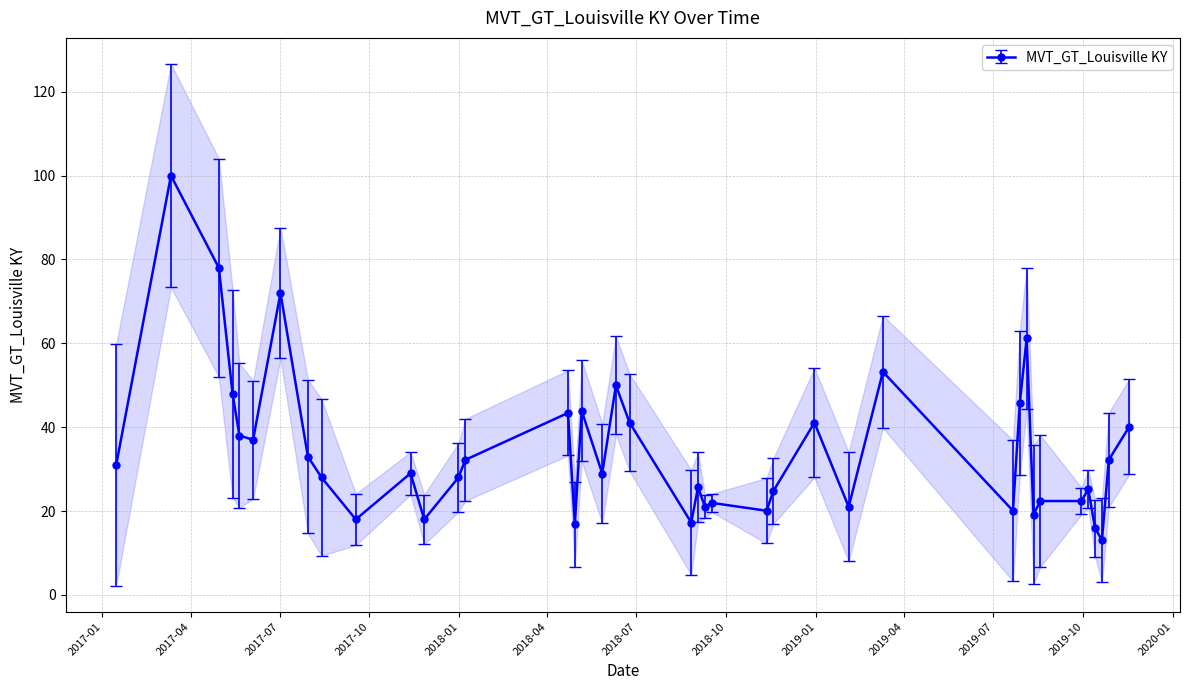

Rank the categories by value from lowest to highest.

2019-10-20, 2019-10-13, 2018-04-29, 2018-08-26, 2017-09-17, 2017-11-26, 2019-08-11, 2018-11-11, 2019-07-21, 2018-09-09, 2019-02-03, 2018-09-16, 2019-08-18, 2019-09-29, 2018-11-18, 2019-10-06, 2018-09-02, 2017-08-13, 2017-12-31, 2018-05-27, 2017-11-12, 2017-01-15, 2018-01-07, 2019-10-27, 2017-07-30, 2017-06-04, 2017-05-21, 2019-11-17, 2018-06-24, 2018-12-30, 2018-04-22, 2018-05-06, 2019-07-28, 2017-05-14, 2018-06-10, 2019-03-10, 2019-08-04, 2017-07-02, 2017-04-30, 2017-03-12